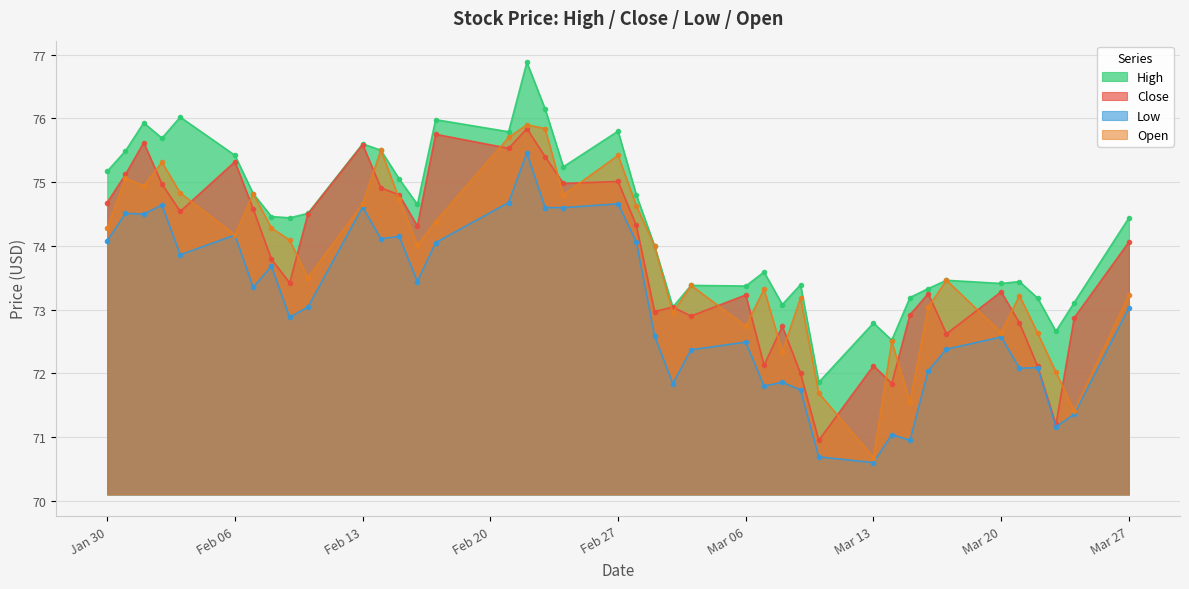

How many interior local peaks does the High series have?

12